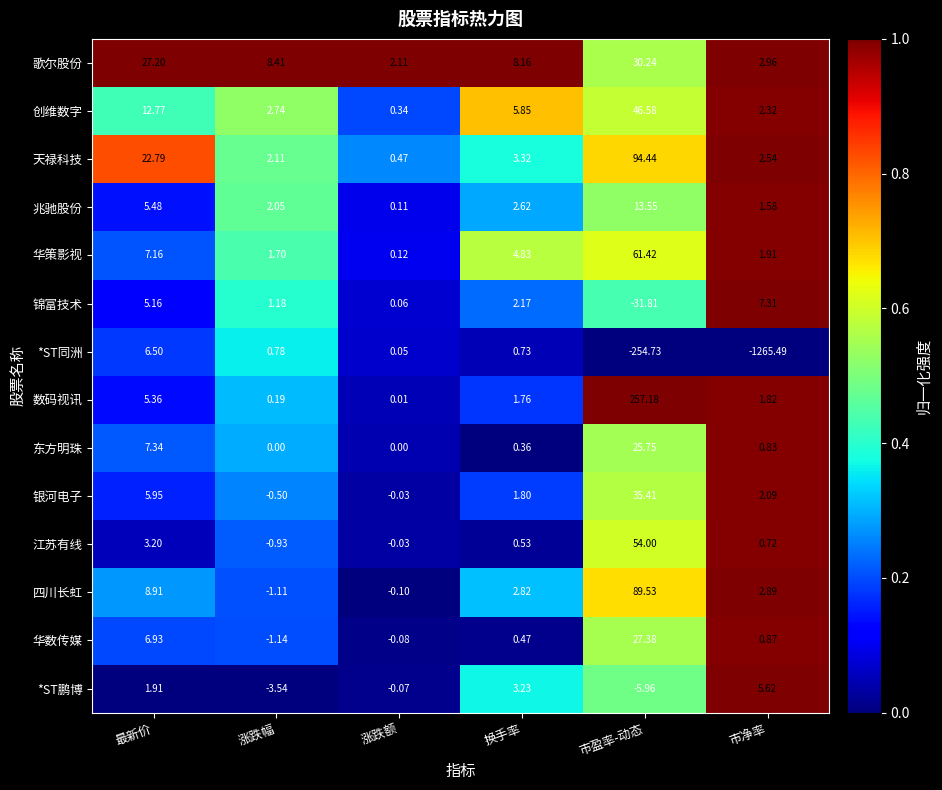

Where is 东方明珠 nearest to the value 12?

最新价